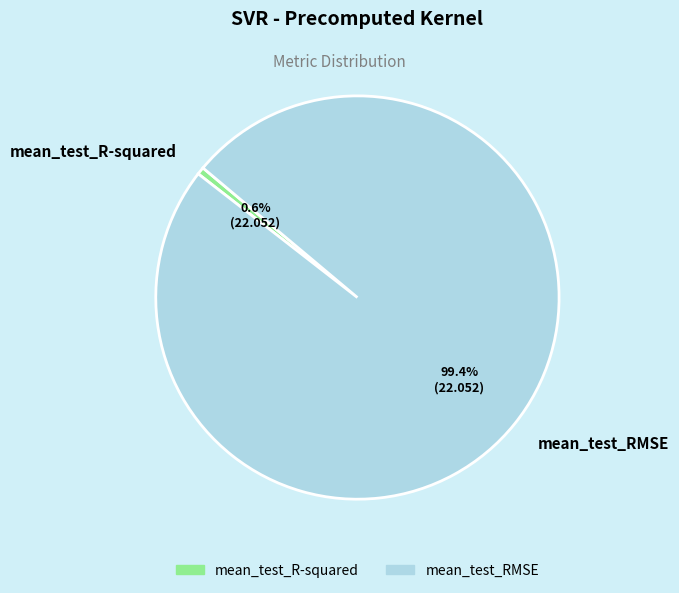

Rank the categories by value from highest to lowest.

mean_test_RMSE, mean_test_R-squared